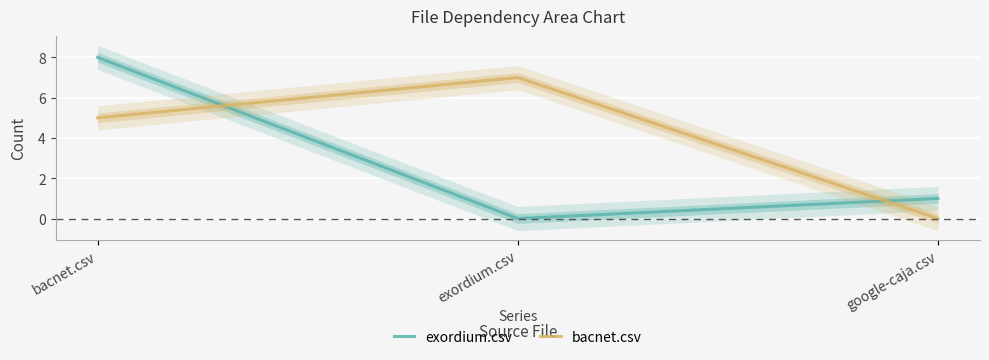

How many values in the bacnet.csv series exceed 5?

1